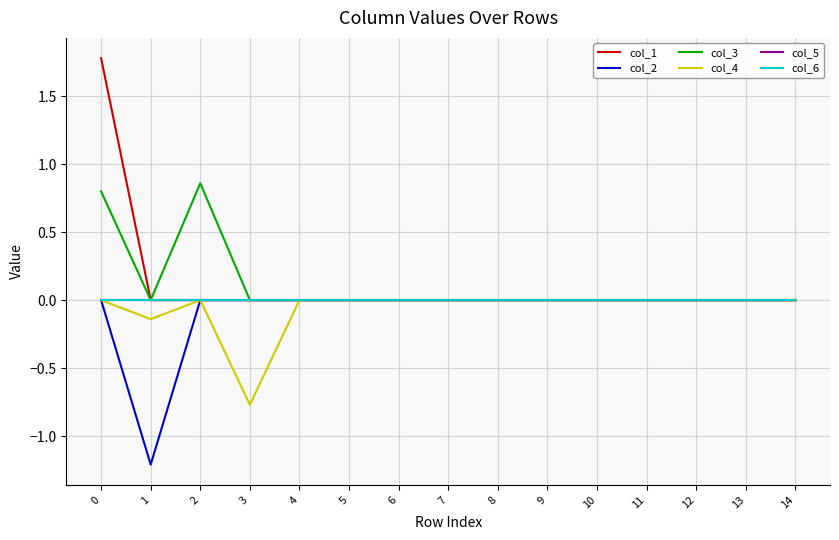

What is the total value across all series at 3?

-0.8